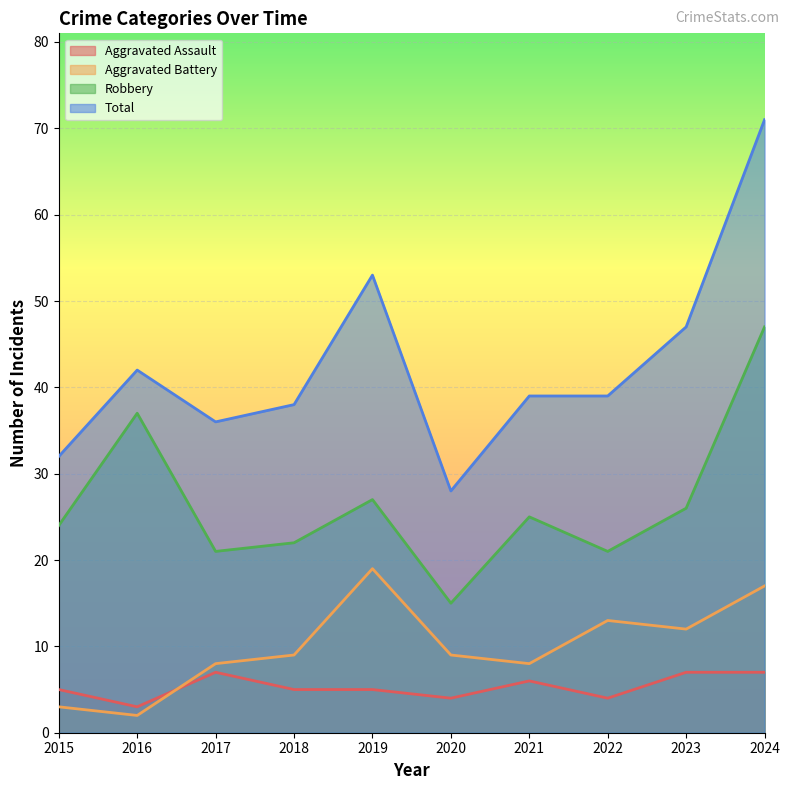

True or false: Aggravated Battery and Total cross at least once.

False